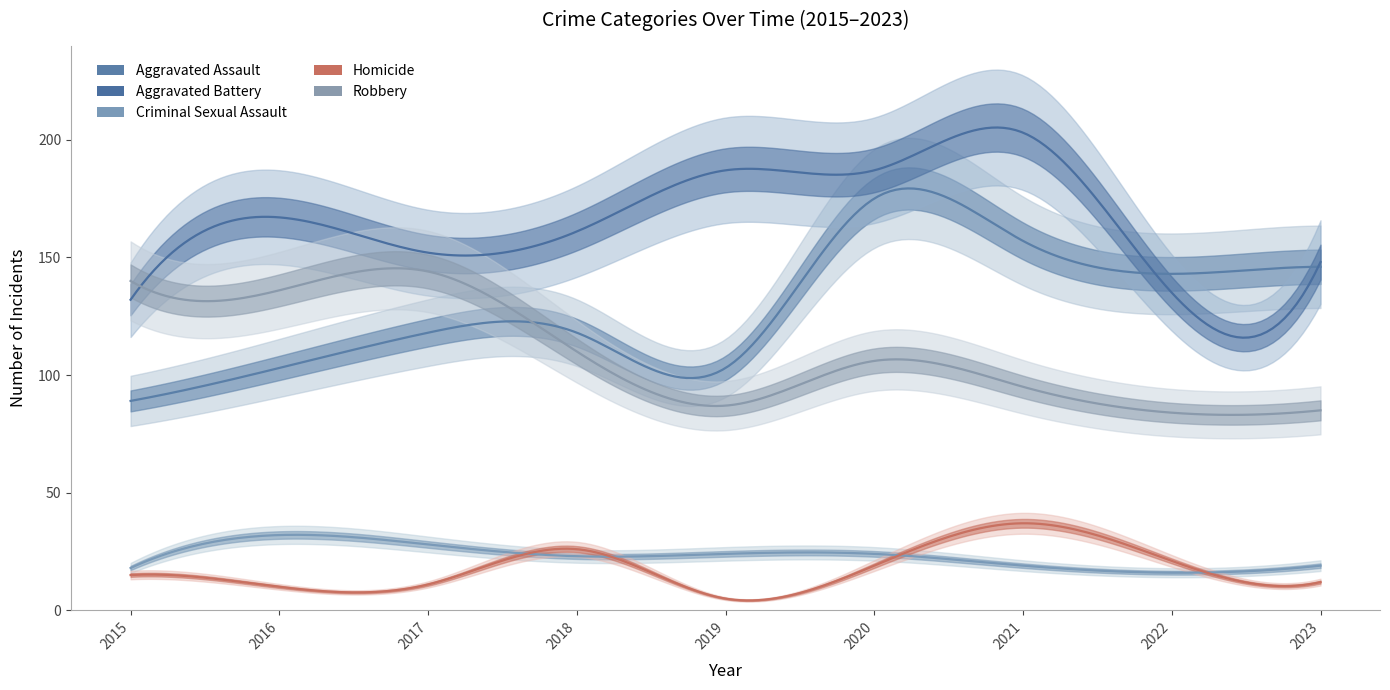

Which category has the lowest value in the Criminal Sexual Assault series?

2022